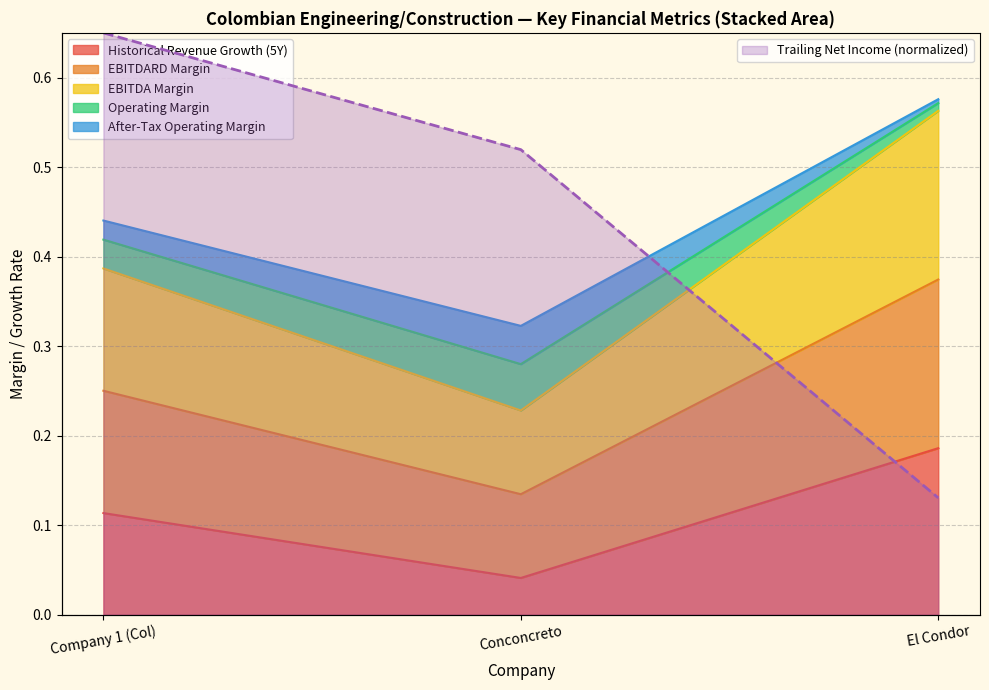

The value of historical_growth_revenue_last_5_years at 0 is 0.1. True or false?

False